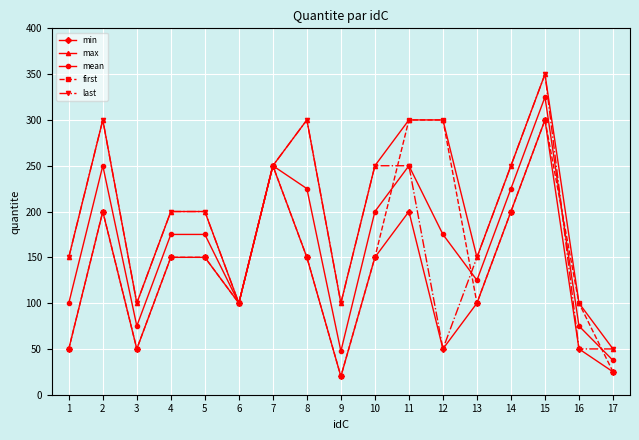

Where is the first local minimum for max?

3